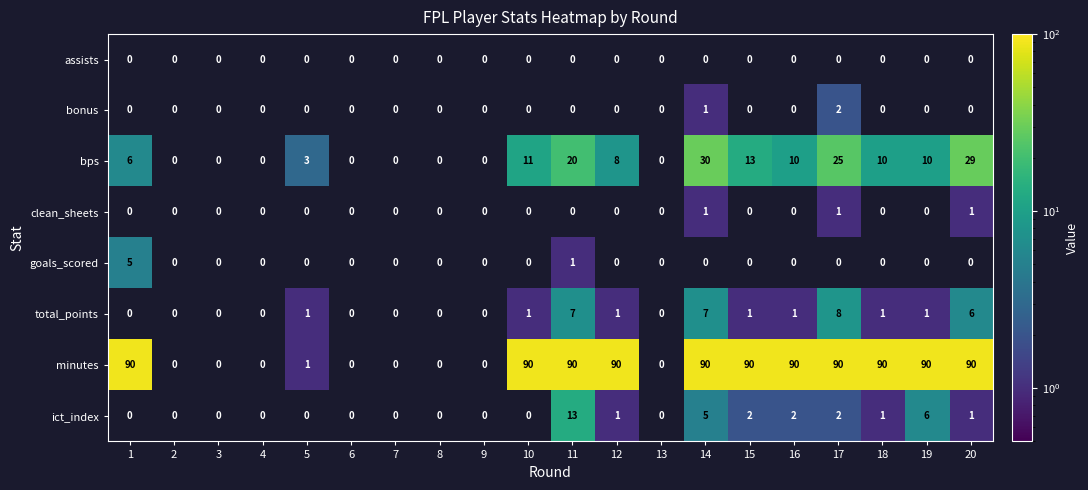

Which series has the widest spread of values?

minutes